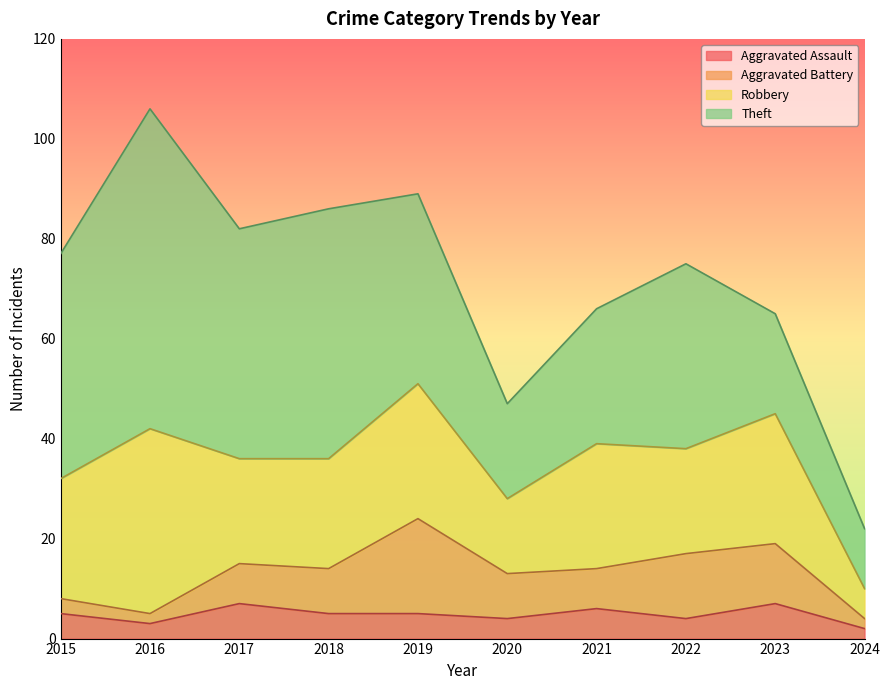

Which series changed the most between 2015 and 2017?

Aggravated Battery